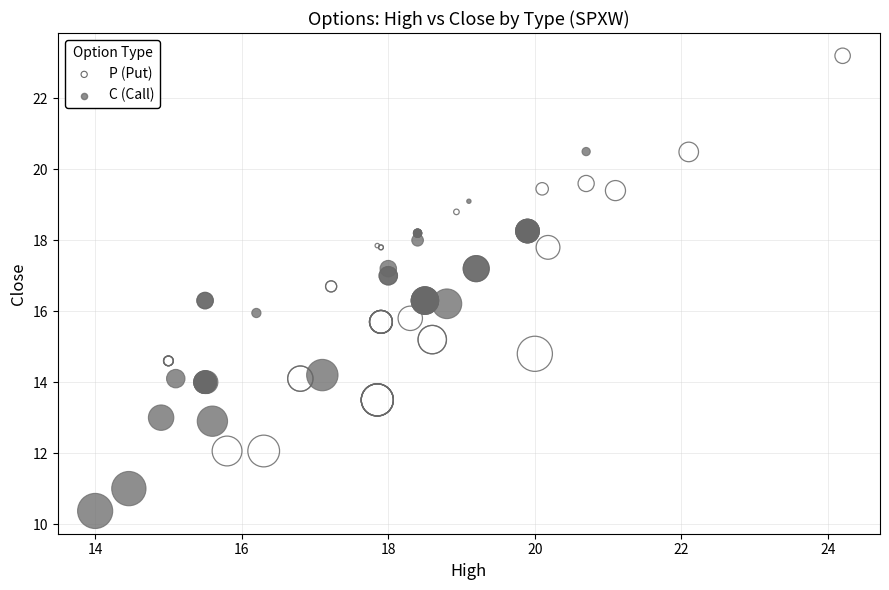

What are all the series names shown in the legend?

P (Put), C (Call)